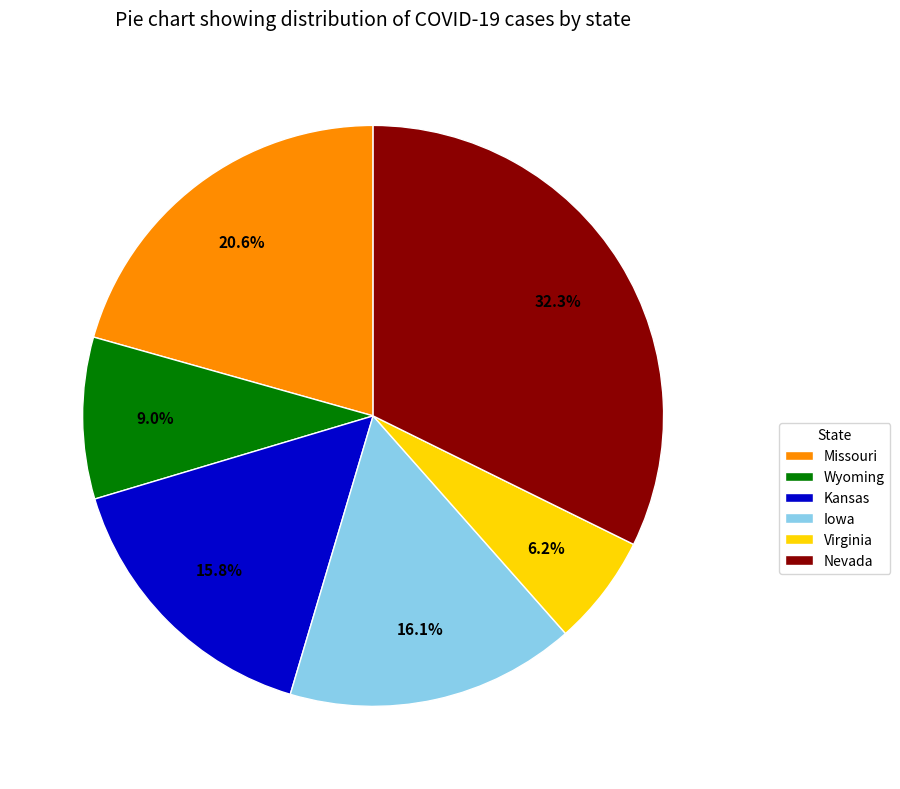

To the nearest percent, what is the combined percentage of Kansas and Missouri?

36%